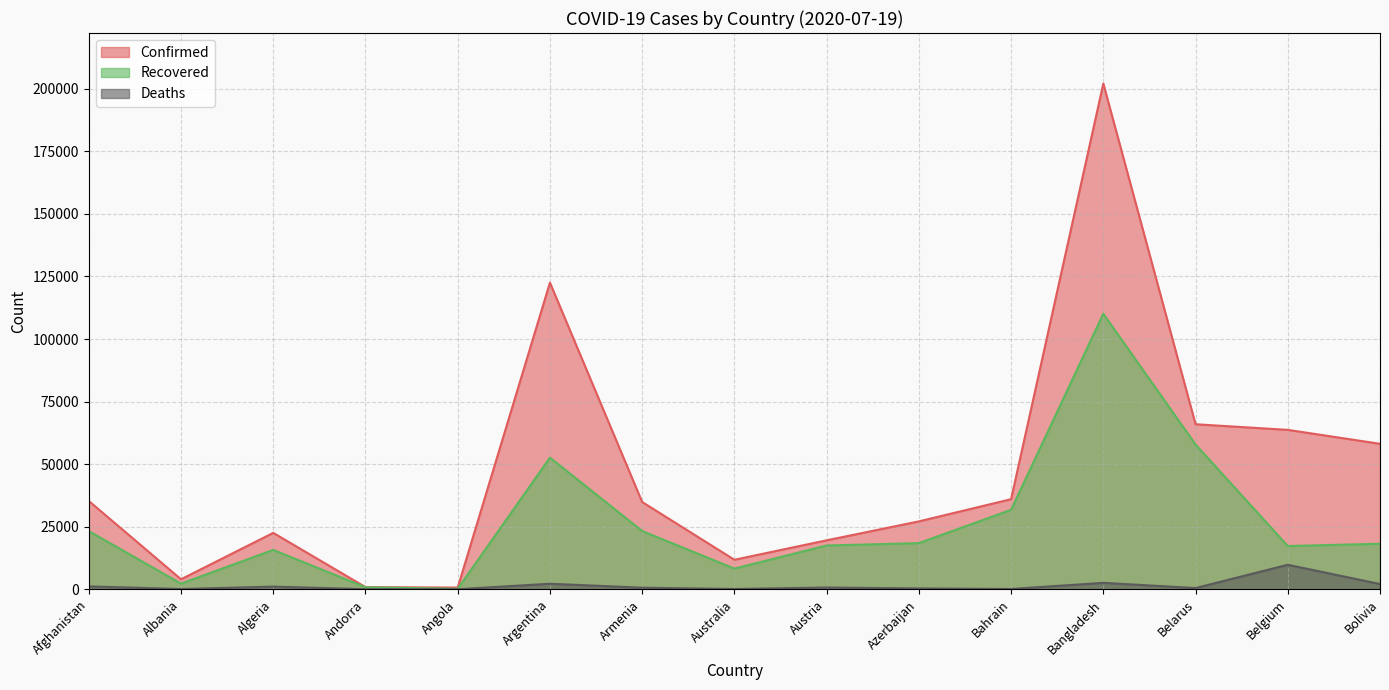

Which series changed the most between Argentina and Bolivia?

Confirmed